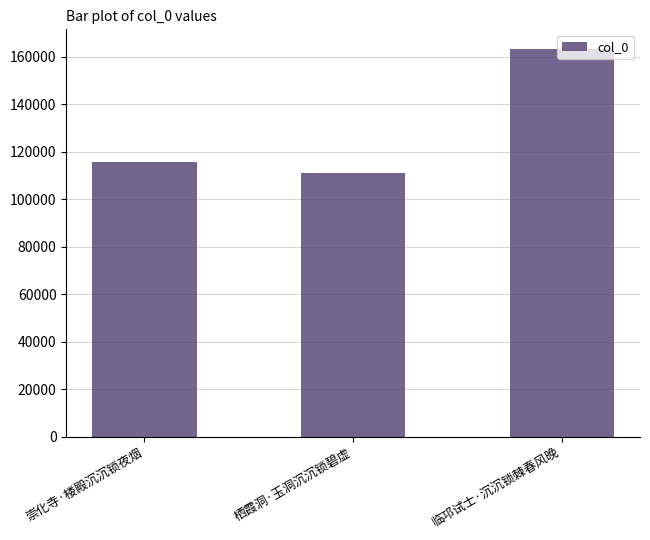

Reading left to right, list all the values displayed in this chart.

崇化寺·楼殿沉沉锁夜烟=115765	栖霞洞·玉洞沉沉锁碧虚=111049	临邛试士·沉沉锁棘春风晚=163441